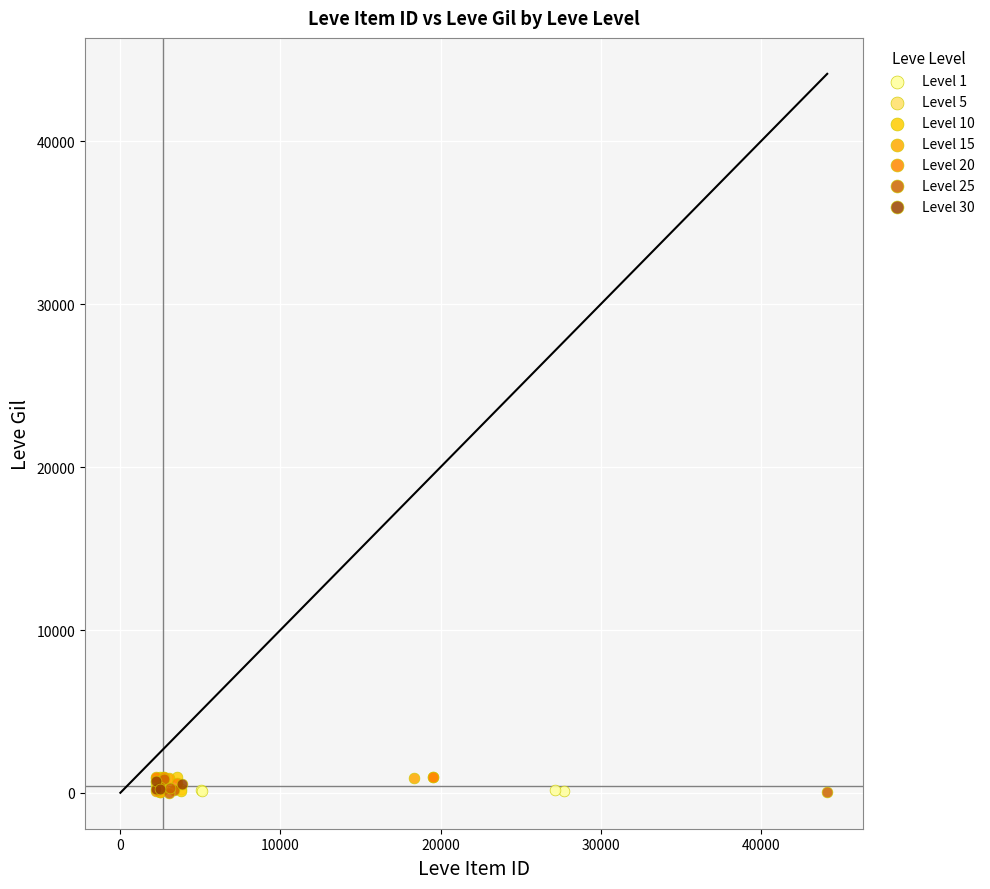

What are all the series names shown in the legend?

Level 1, Level 5, Level 10, Level 15, Level 20, Level 25, Level 30